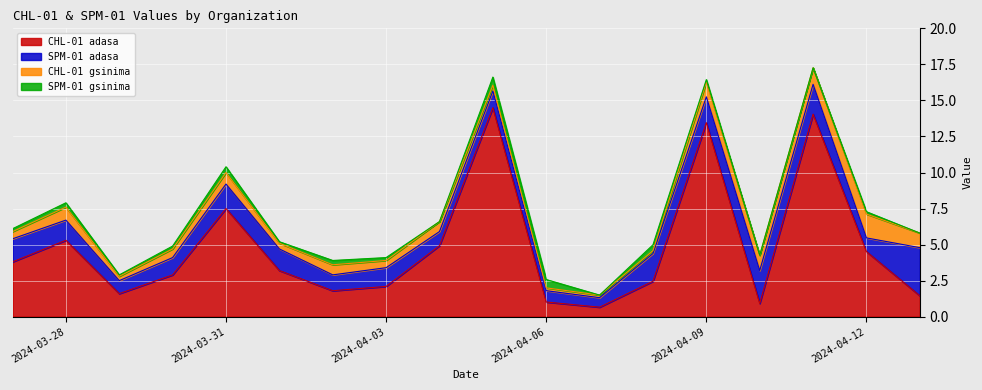

In SPM-01 gsinima, how many points are lower than both neighbors (excluding endpoints)?

4